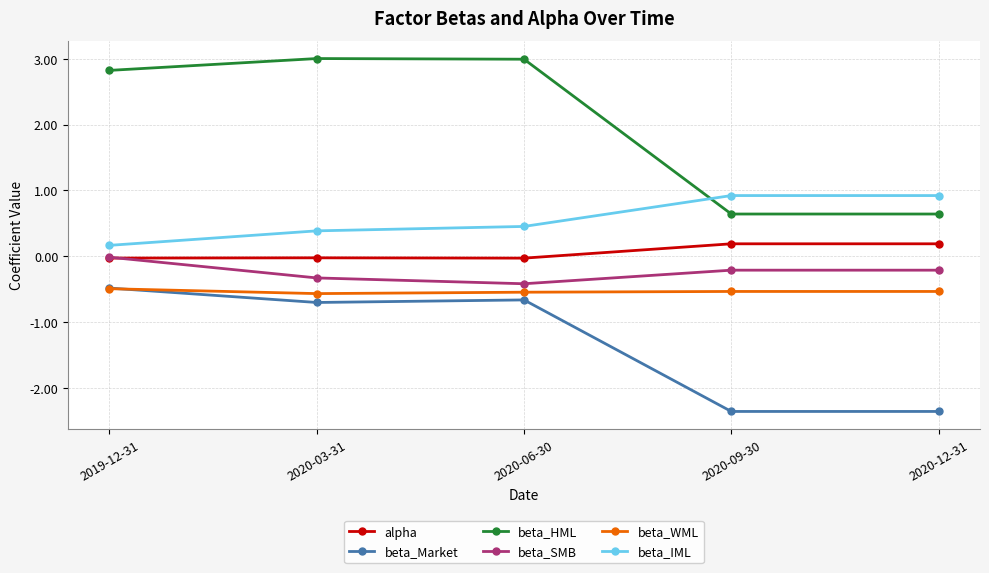

What is the value of the beta_WML point at the 5th from the left?

-0.5